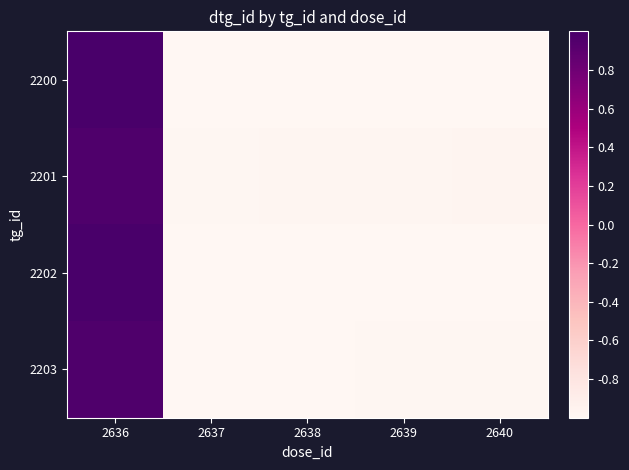

Rank the series at 2638 from highest to lowest value.

2201, 2203, 2200, 2202